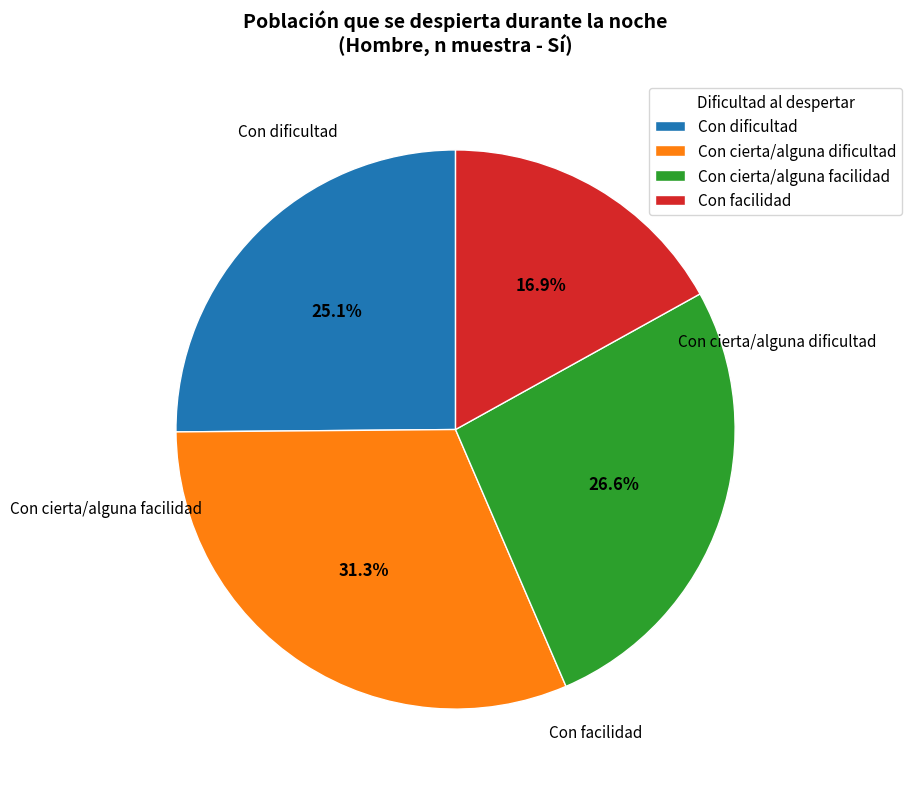

How many slices are in this pie chart?

4